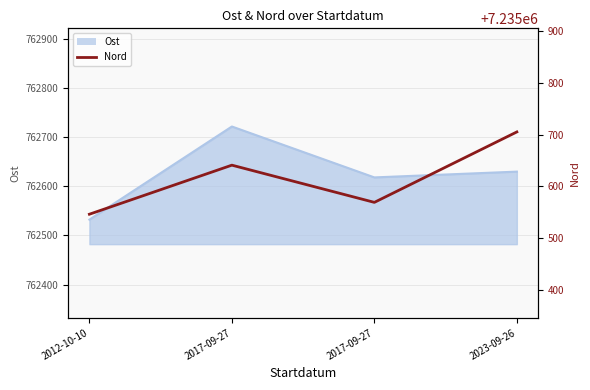

Where is the first local minimum?

2017-09-27